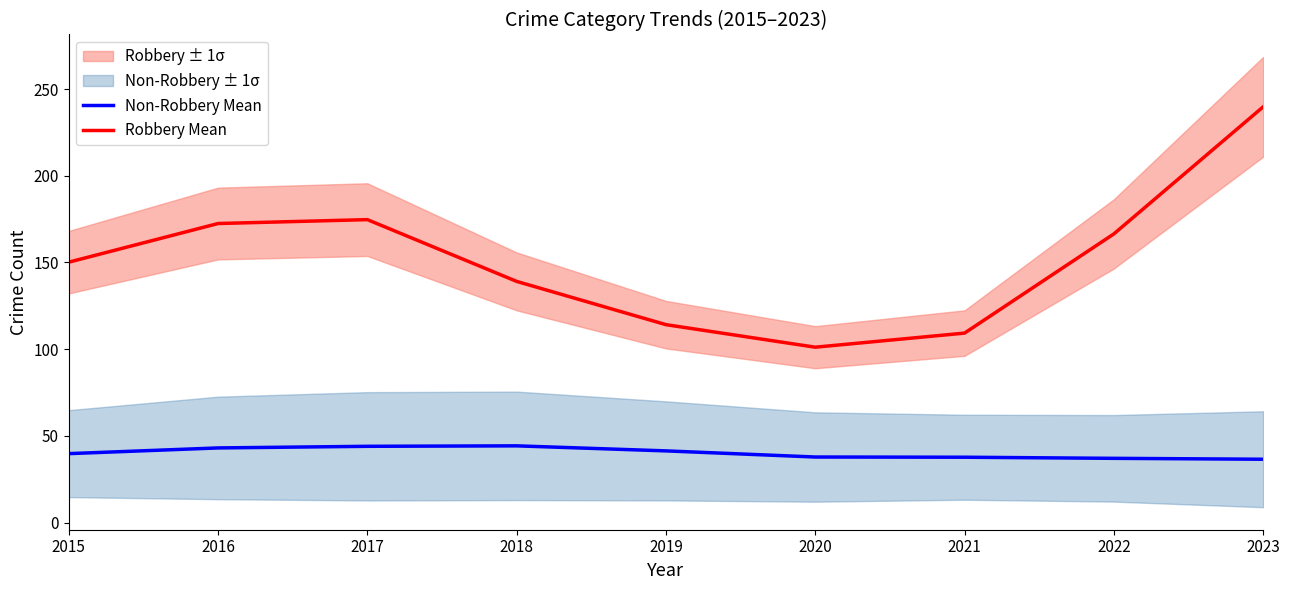

The value of Robbery Mean at 2018 is 139.1. True or false?

True